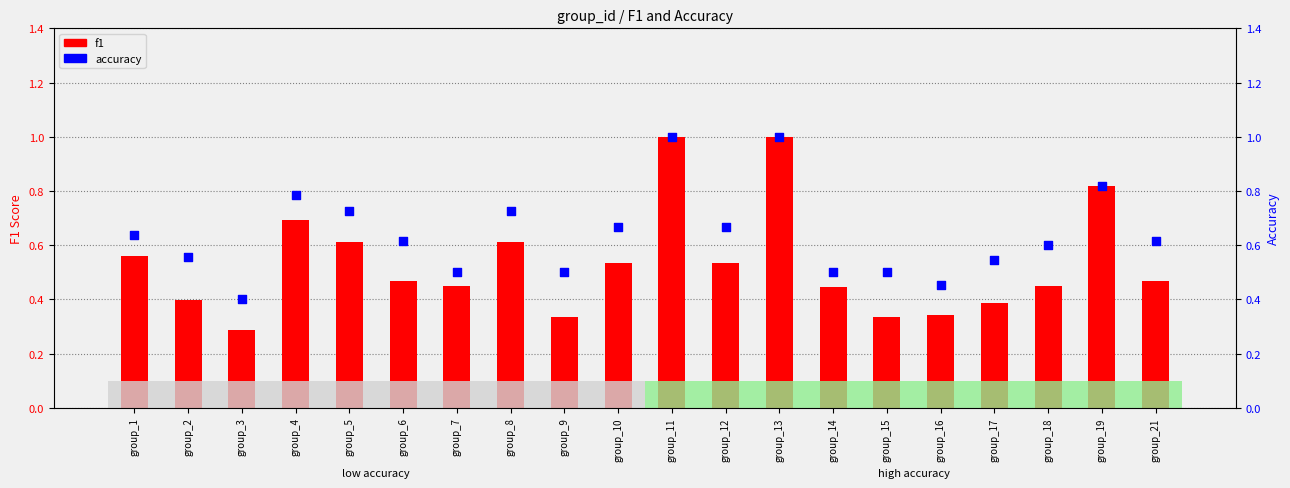

At how many categories does at least one series exceed 0?

20